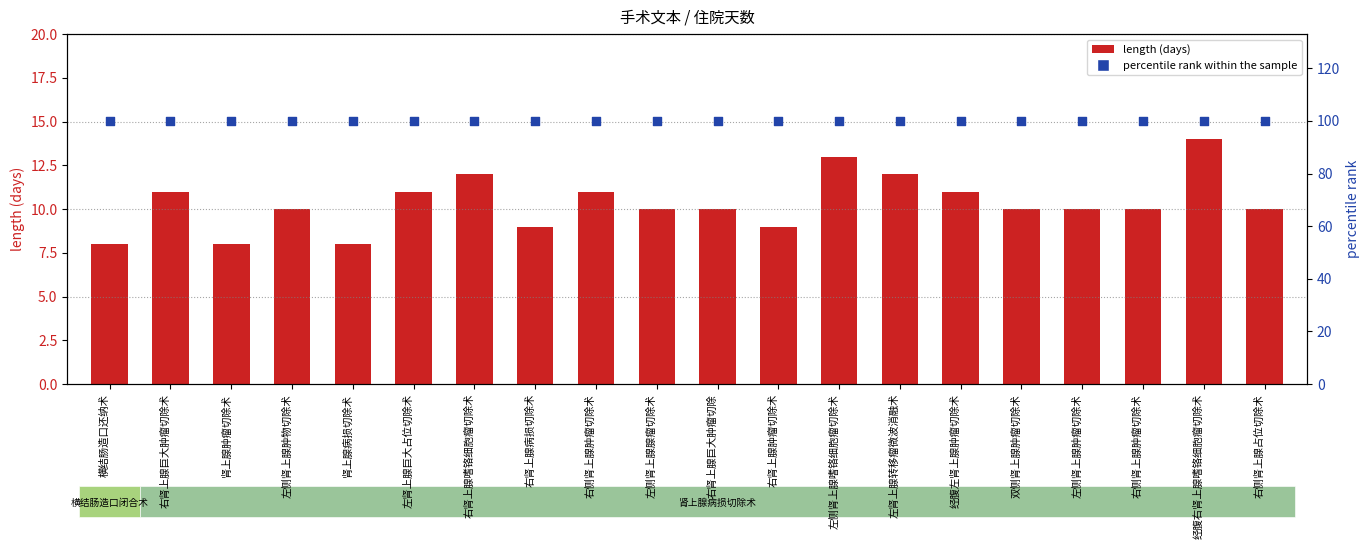

What are all the series names shown in the legend?

length, percentile rank within the sample